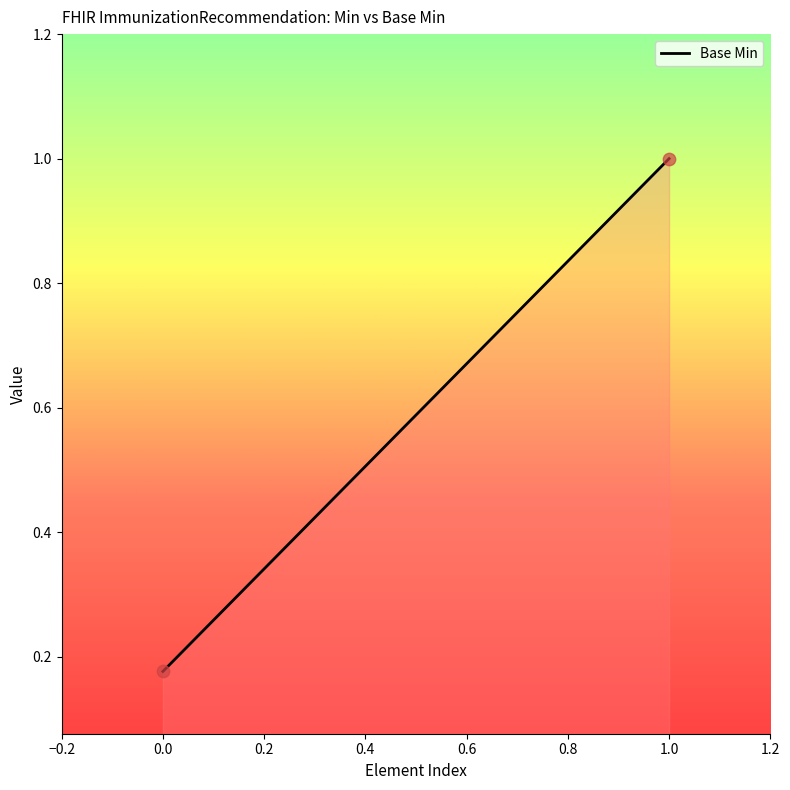

What is the range of Y values (max minus min)?

0.8